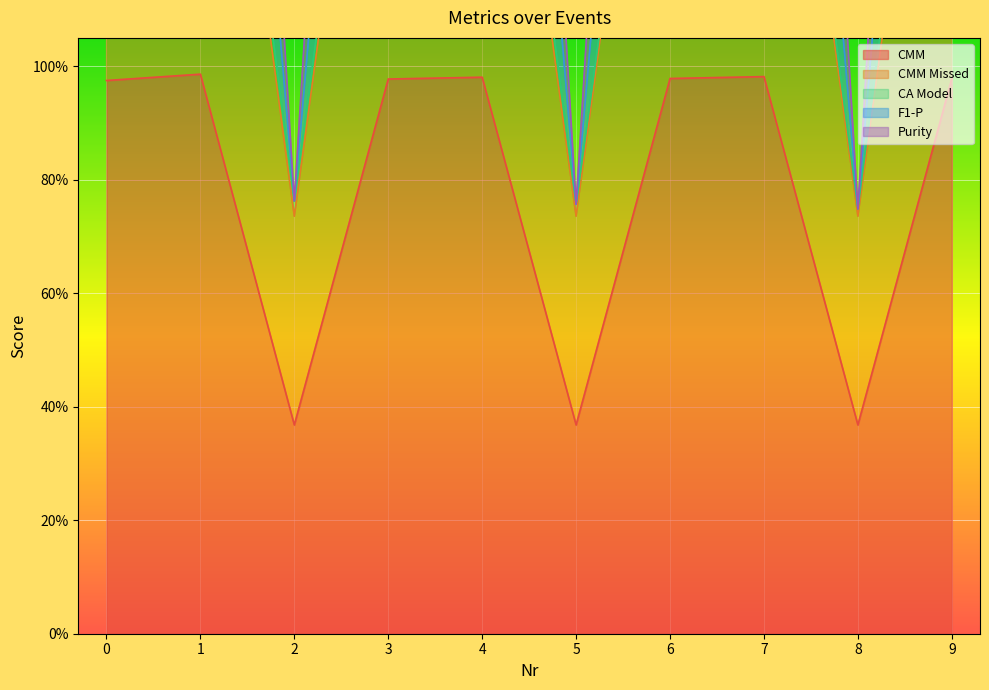

True or false: CMM and F1-P cross at least once.

False